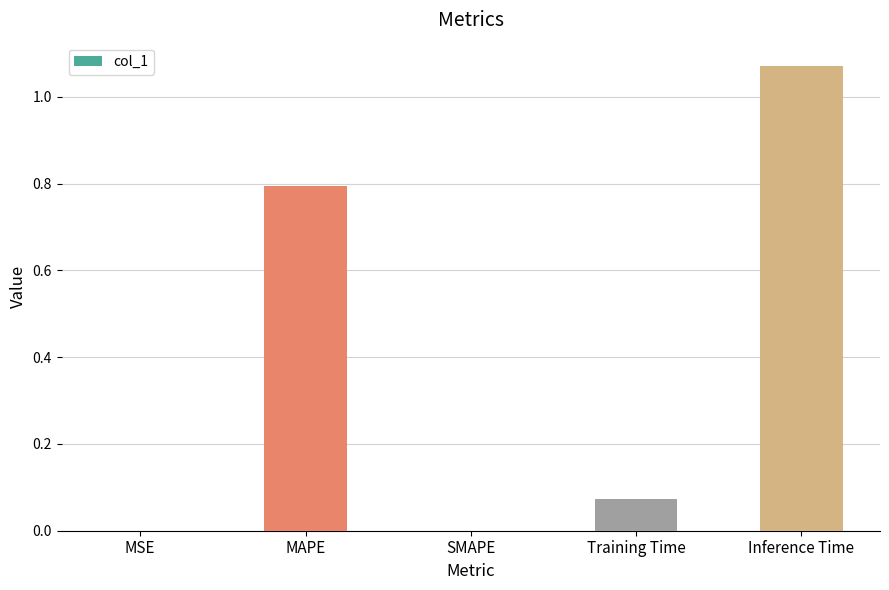

Between SMAPE and MAPE, which is larger?

MAPE